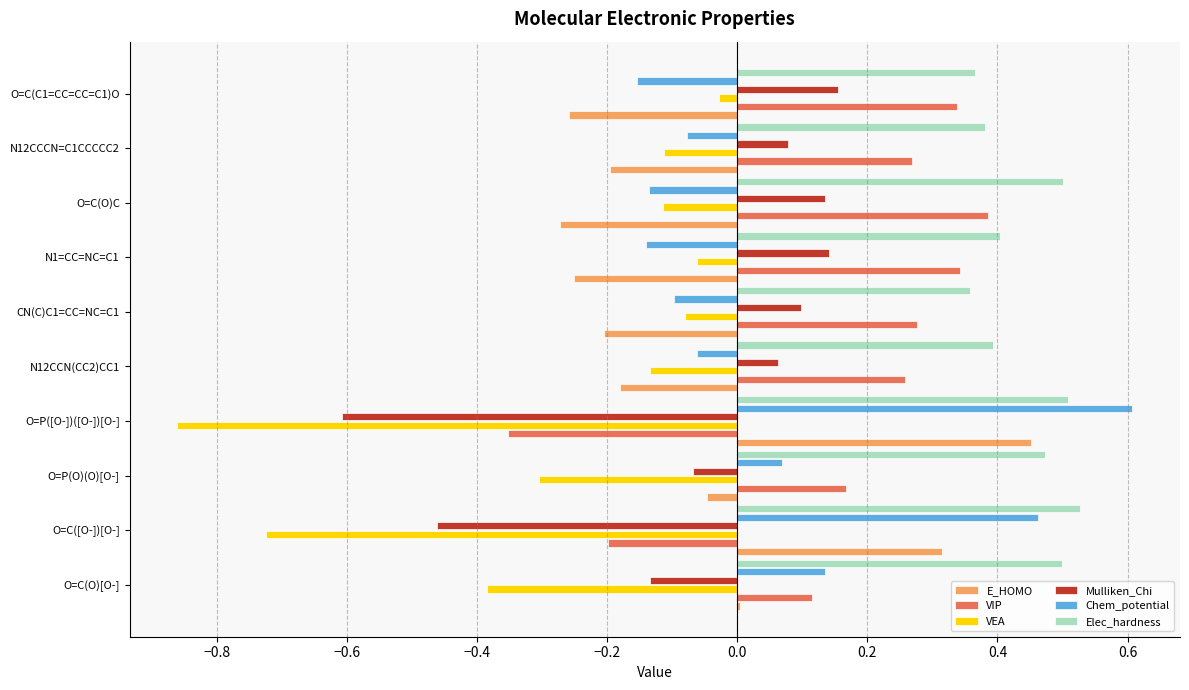

What is the greatest value displayed?

0.6